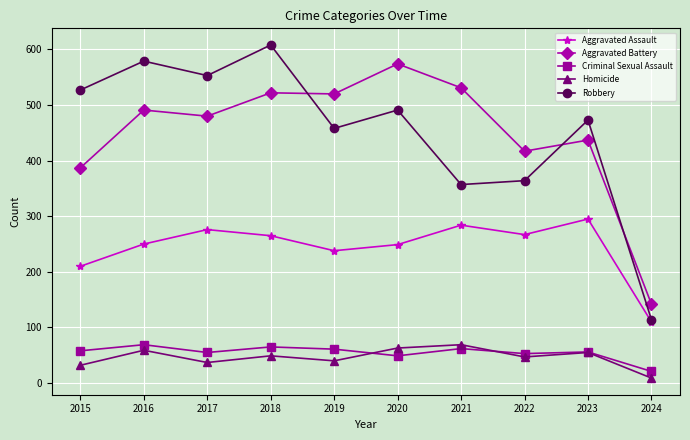

How many data points does each series have?

10